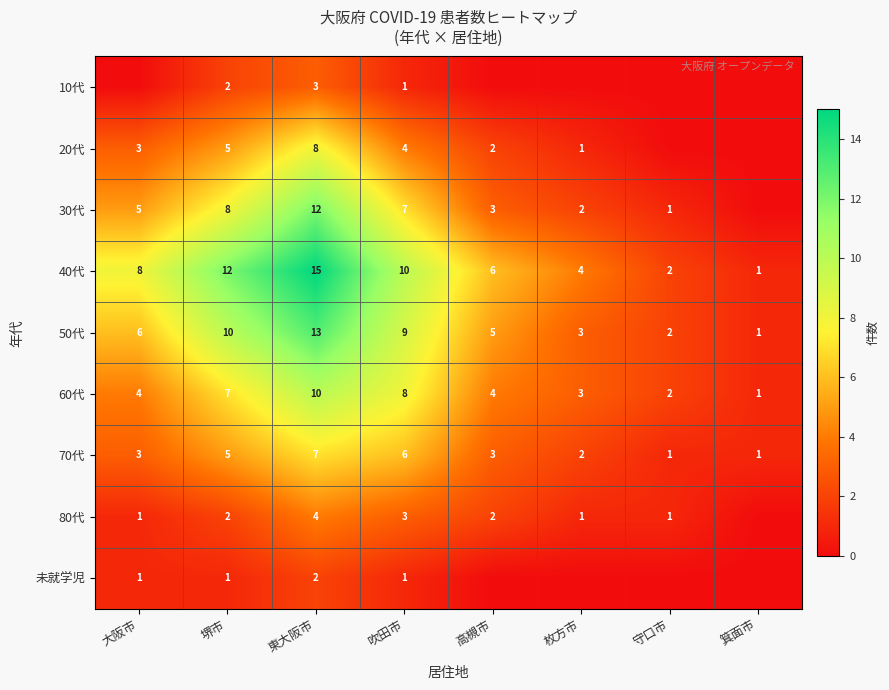

What is the difference between the maximum and minimum values in the 40代 series?

14